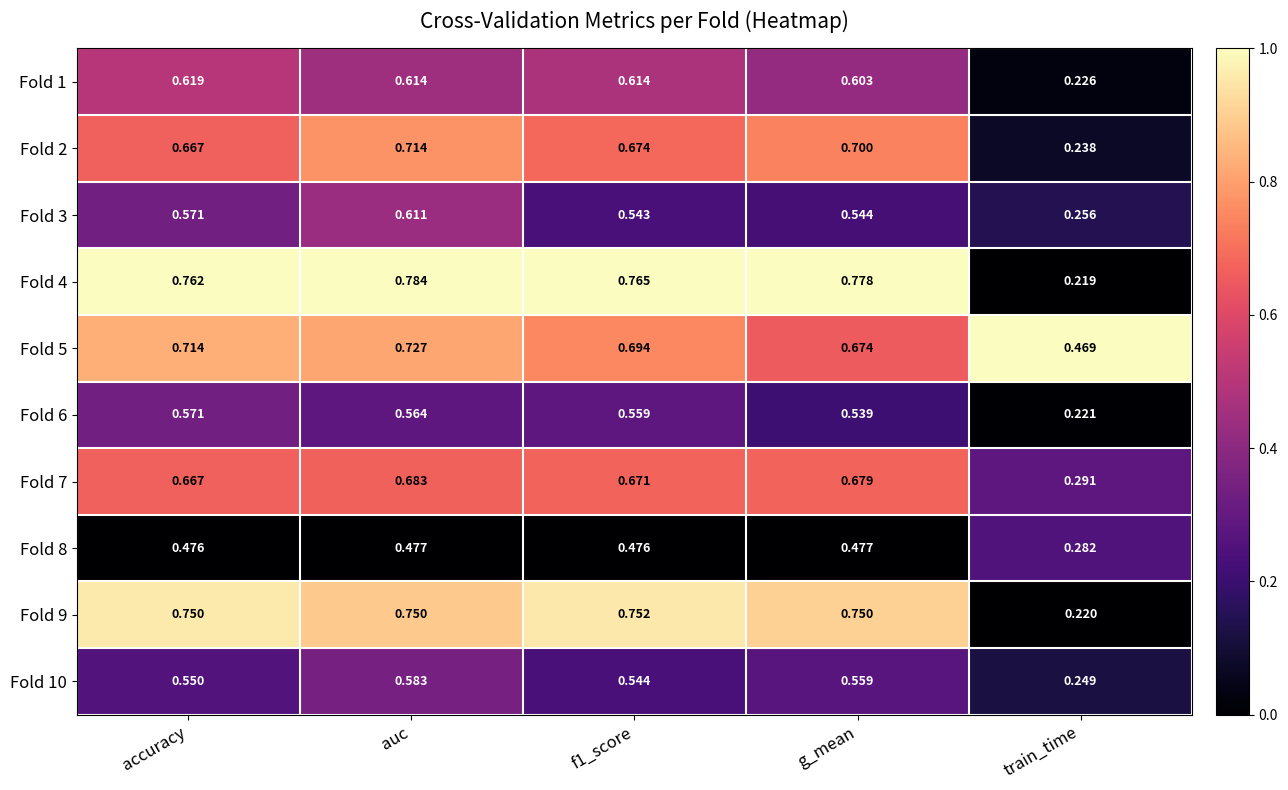

At which category does the chart reach its peak across all series?

auc